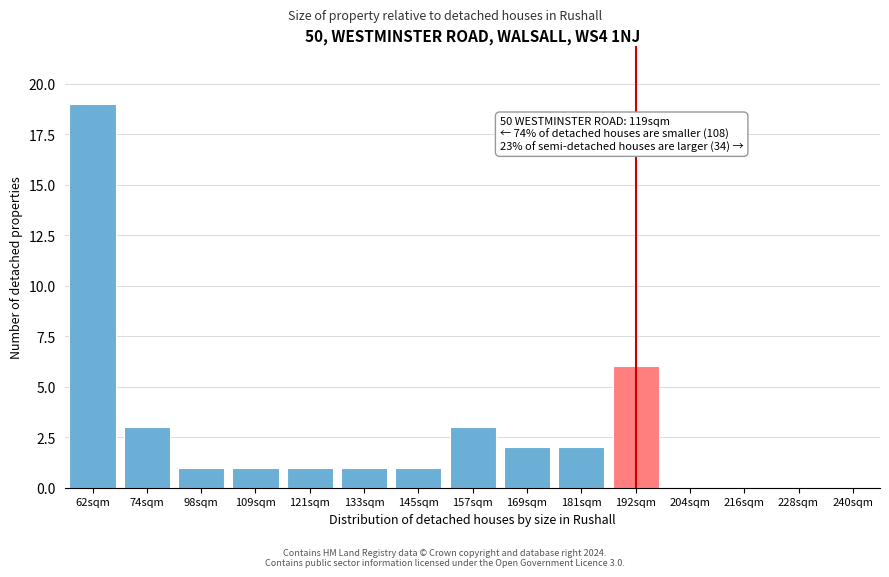

Reading left to right, transcribe all the data shown in this chart.

62sqm=19	74sqm=3	98sqm=1	109sqm=1	121sqm=1	133sqm=1	145sqm=1	157sqm=3	169sqm=2	181sqm=2	192sqm=6	204sqm=0	216sqm=0	228sqm=0	240sqm=0